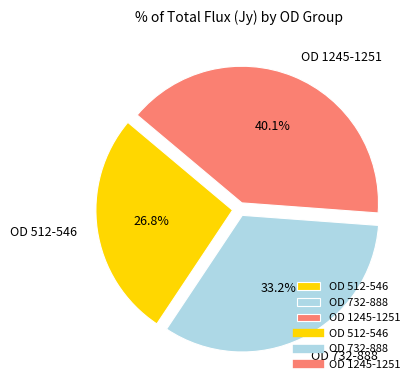

Between OD 1245-1251 and OD 512-546, which is larger?

OD 1245-1251